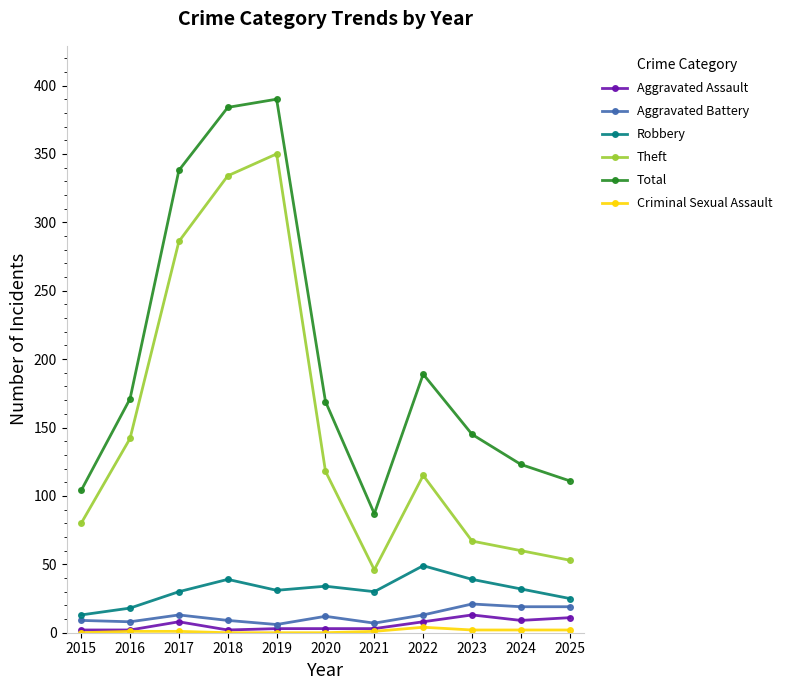

Between 2016 and 2019, which series saw the biggest shift?

Total